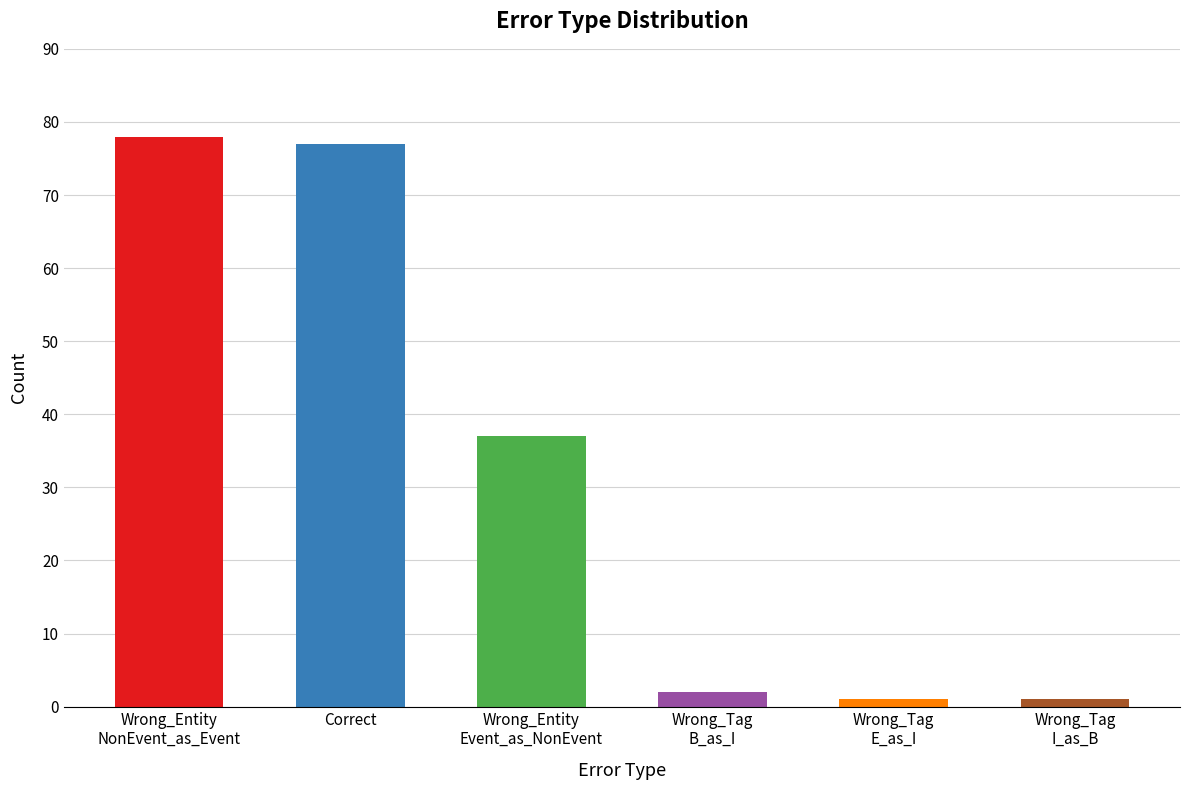

What is the sum of the values at Wrong_Tag
E_as_I and Wrong_Entity
NonEvent_as_Event?

79